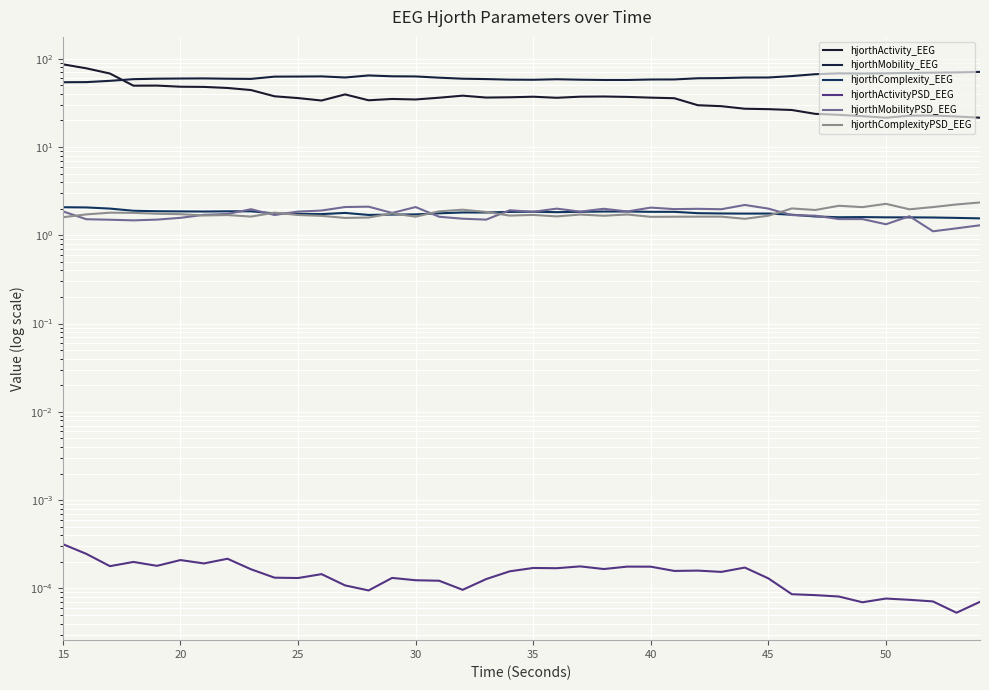

The value of hjorthMobilityPSD_EEG at 30 is 1.0. True or false?

False